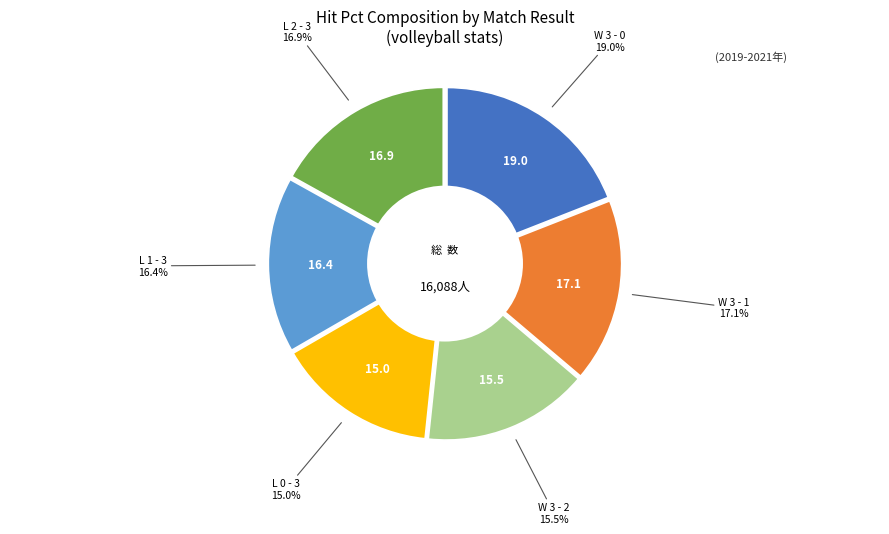

Which has a higher value, L 2 - 3 or L 1 - 3?

L 2 - 3